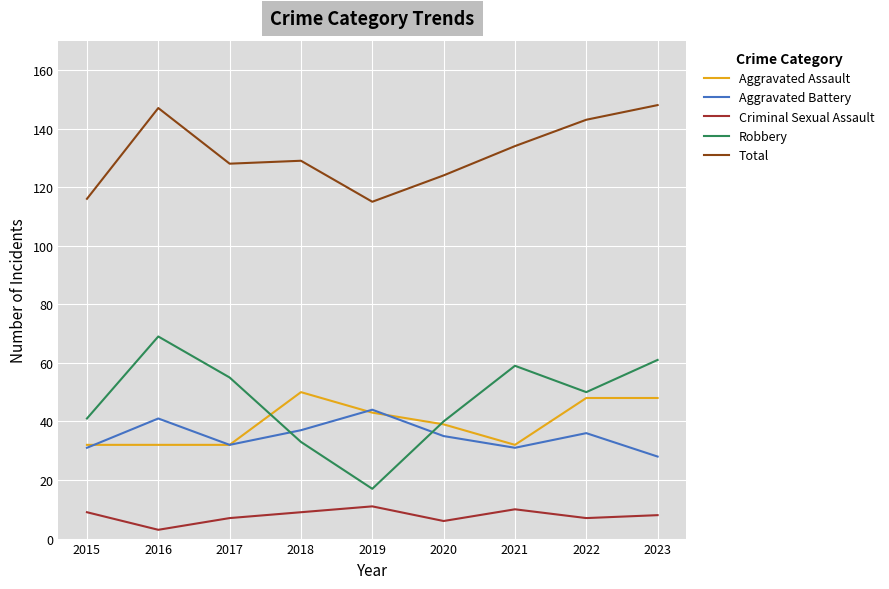

Where is the first local maximum for Robbery?

2016